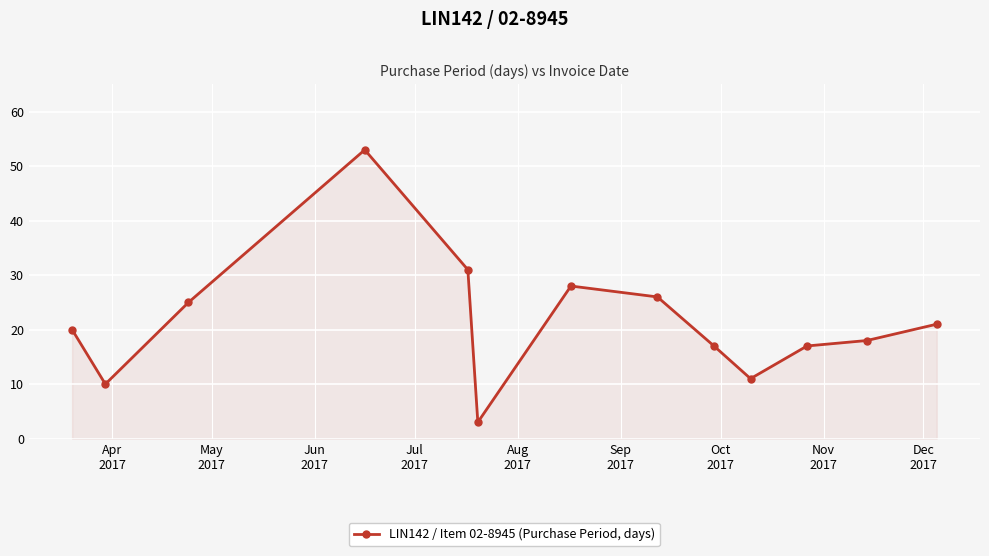

How many categories are shown in the chart?

13